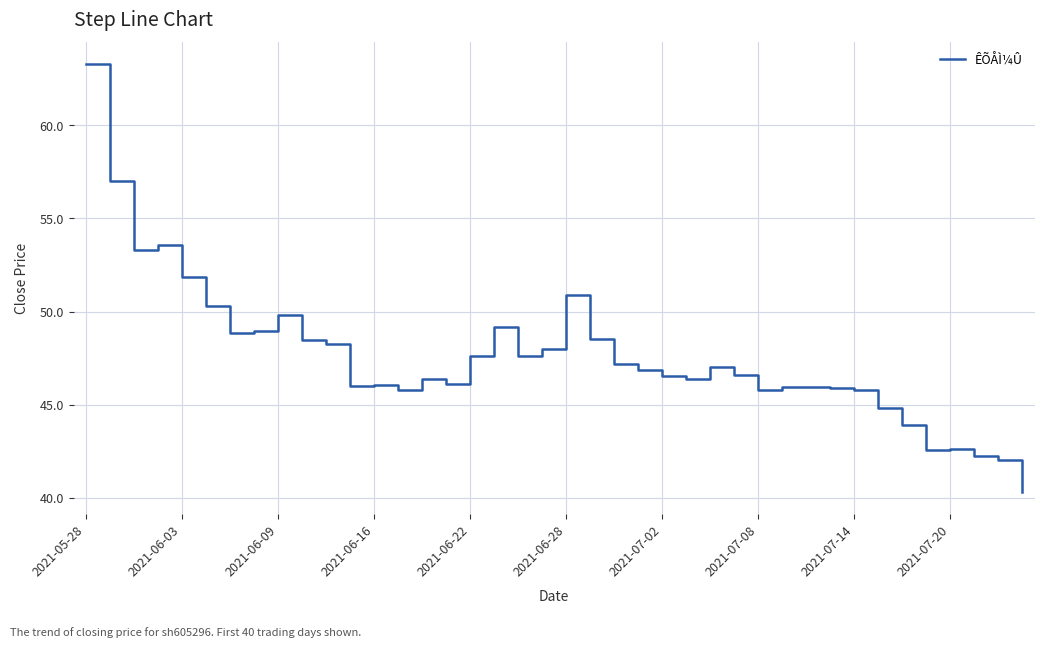

What is the minimum value shown in the chart?

40.3